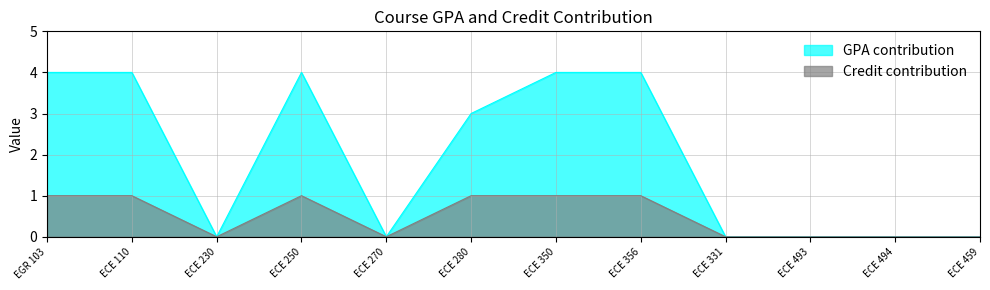

True or false: Credit contribution and GPA contribution intersect in this chart.

False